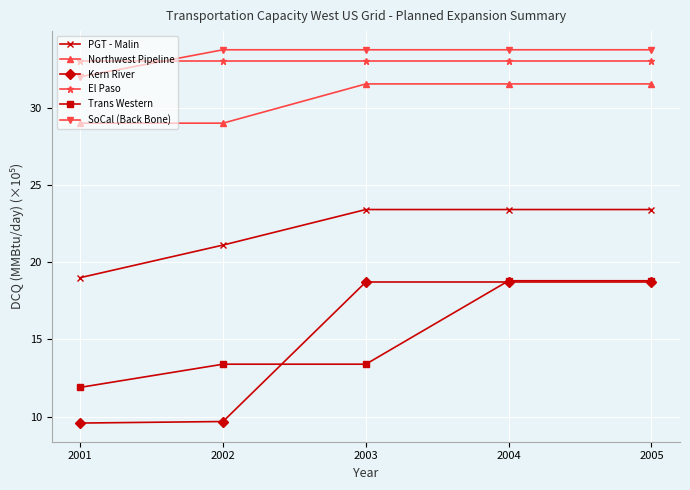

Where is PGT - Malin nearest to the value 21?

2002